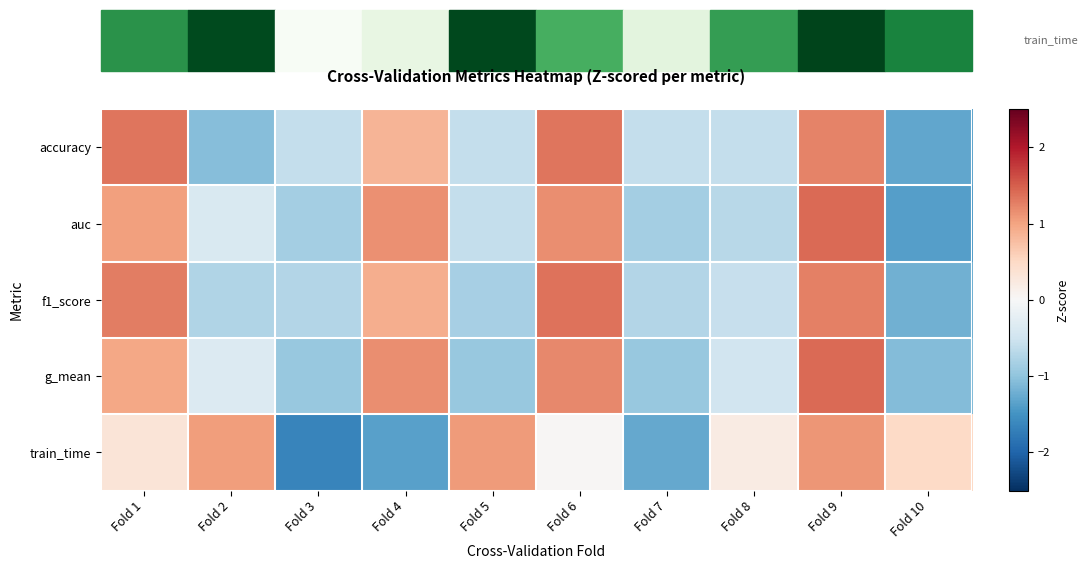

Reading left to right, list all the values displayed in this chart.

accuracy: Fold 1=1.3	Fold 2=-1.1	Fold 3=-0.6	Fold 4=0.8	Fold 5=-0.6	Fold 6=1.3	Fold 7=-0.6	Fold 8=-0.6	Fold 9=1.2	Fold 10=-1.3
auc: Fold 1=1.0	Fold 2=-0.4	Fold 3=-0.8	Fold 4=1.1	Fold 5=-0.6	Fold 6=1.2	Fold 7=-0.8	Fold 8=-0.7	Fold 9=1.4	Fold 10=-1.4
f1_score: Fold 1=1.3	Fold 2=-0.7	Fold 3=-0.7	Fold 4=0.9	Fold 5=-0.8	Fold 6=1.4	Fold 7=-0.7	Fold 8=-0.6	Fold 9=1.3	Fold 10=-1.2
g_mean: Fold 1=1.0	Fold 2=-0.3	Fold 3=-1.0	Fold 4=1.2	Fold 5=-1.0	Fold 6=1.2	Fold 7=-1.0	Fold 8=-0.5	Fold 9=1.4	Fold 10=-1.1
train_time: Fold 1=0.3	Fold 2=1.0	Fold 3=-1.6	Fold 4=-1.4	Fold 5=1.1	Fold 6=0.0	Fold 7=-1.3	Fold 8=0.2	Fold 9=1.1	Fold 10=0.5